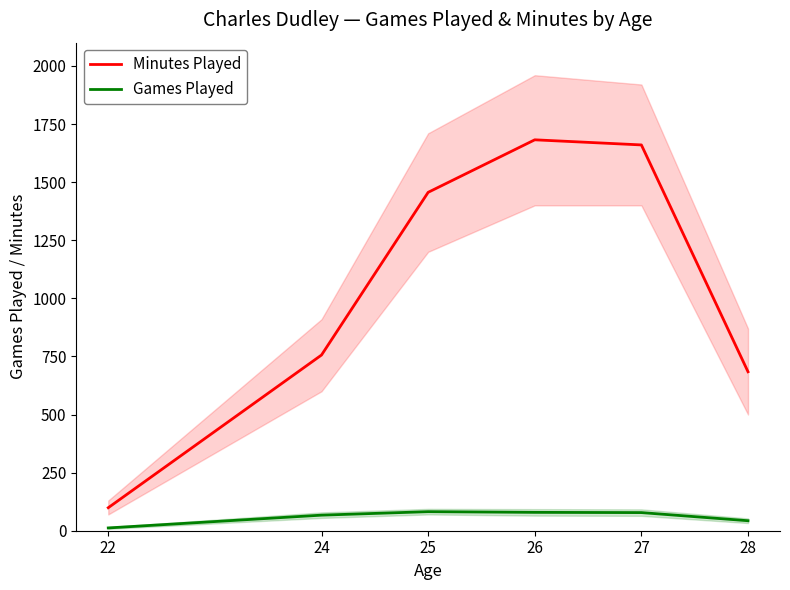

True or false: Minutes Played and Games Played cross at least once.

False